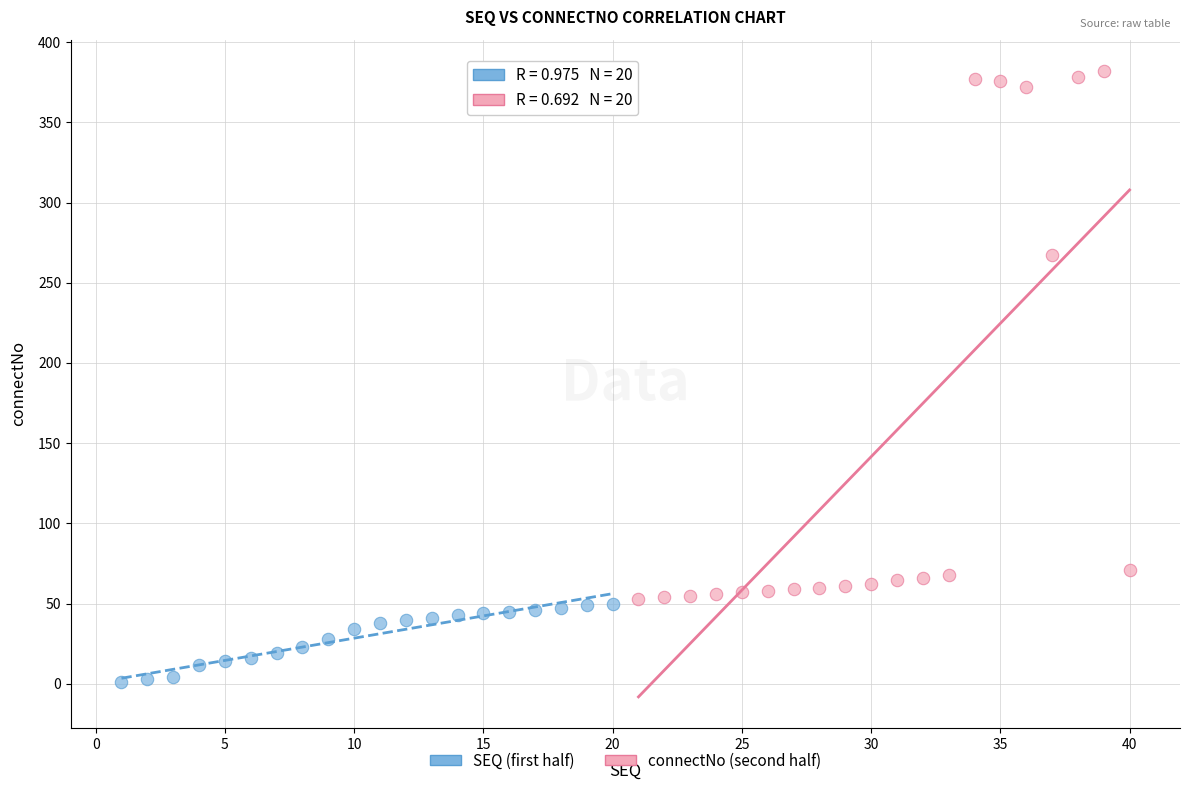

Which series contains the highest Y value?

connectNo (second half)